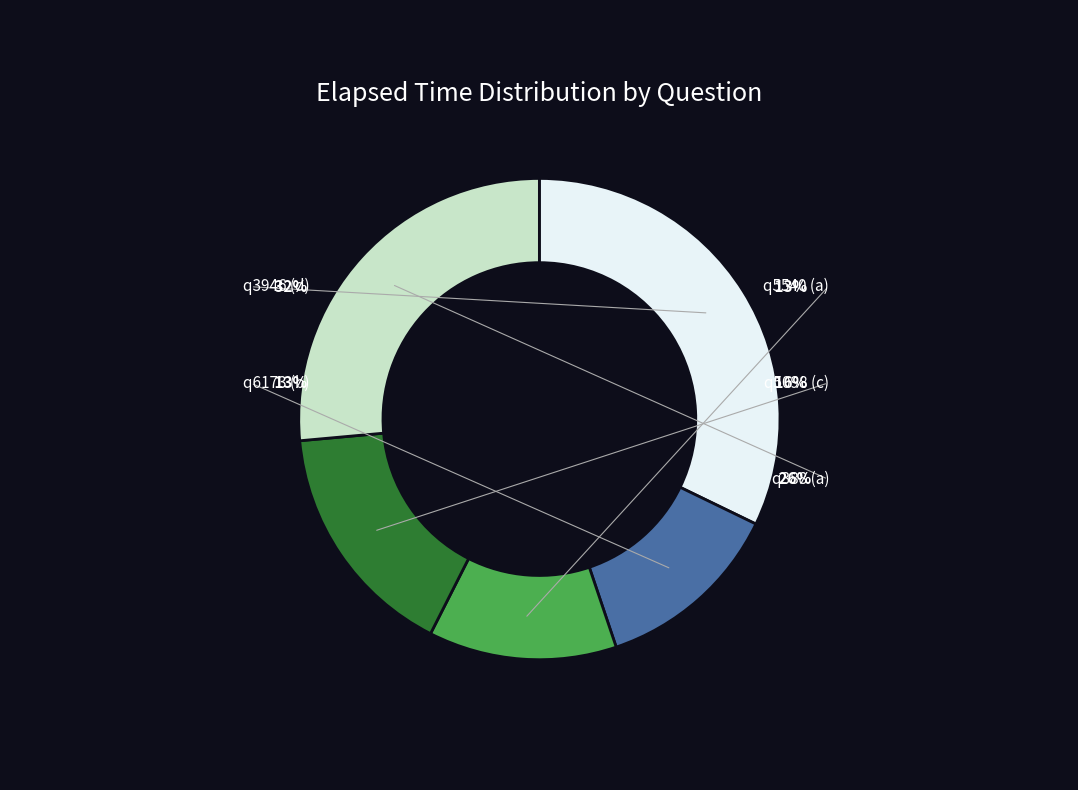

Does q5540 (a) account for over 50% of the chart?

No